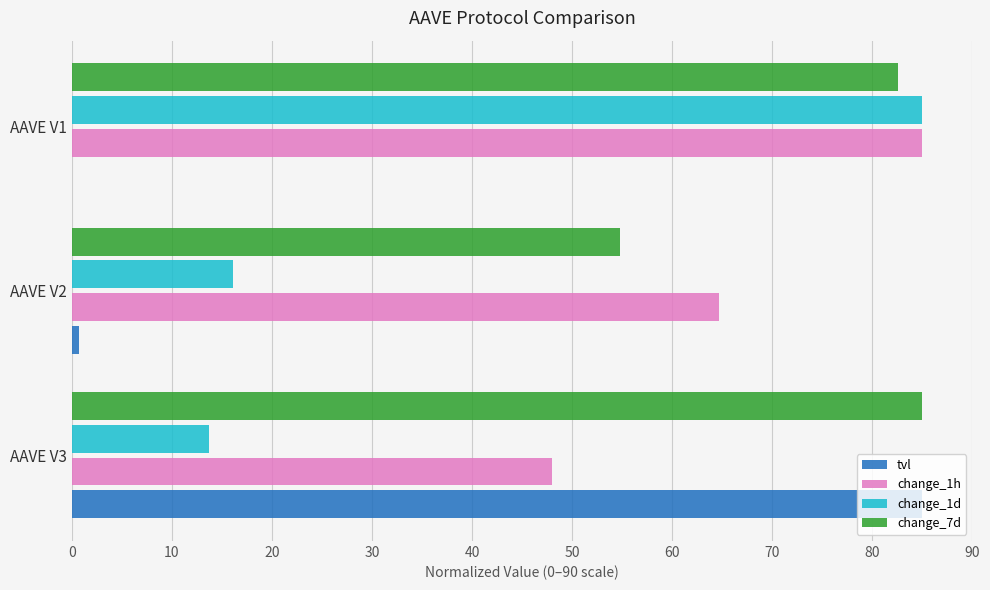

At which label does change_1d reach its peak?

AAVE V1